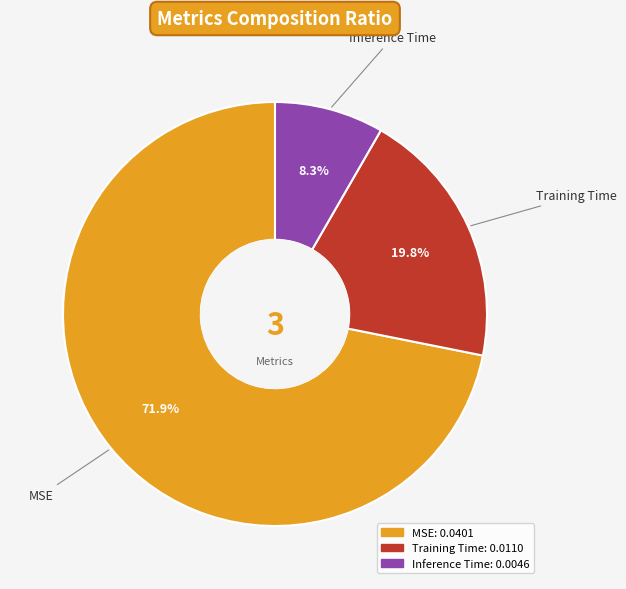

Which category accounts for the majority?

MSE